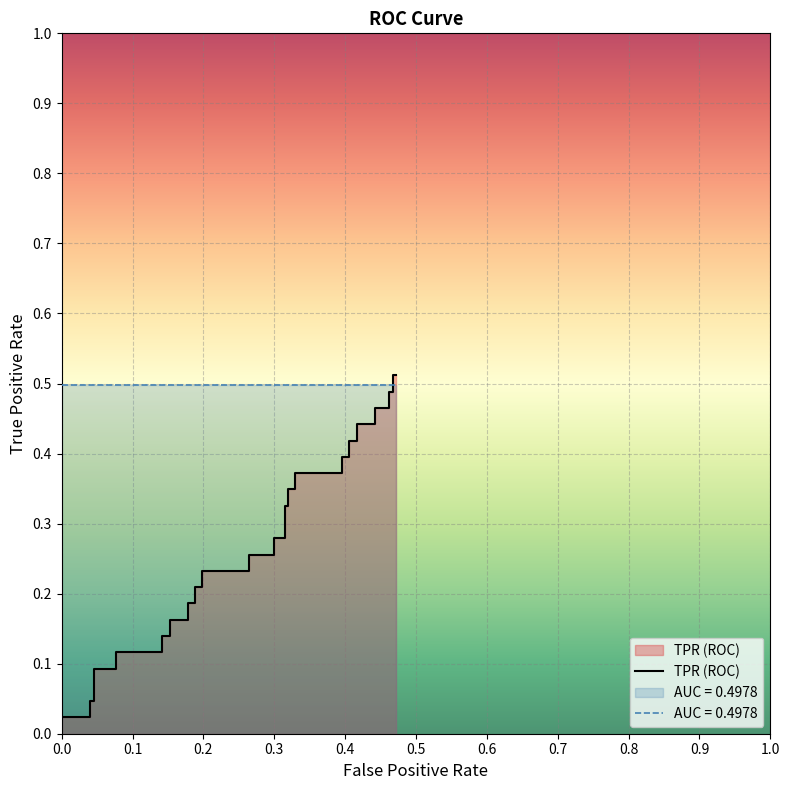

What is the average value?

0.3